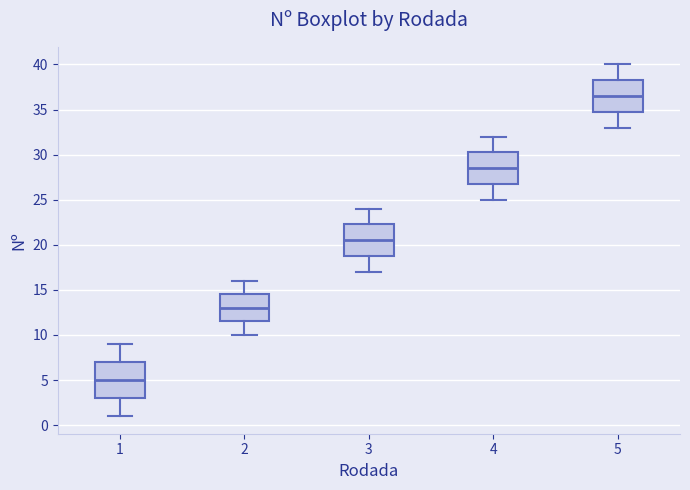

Which box has the lowest median line?

1